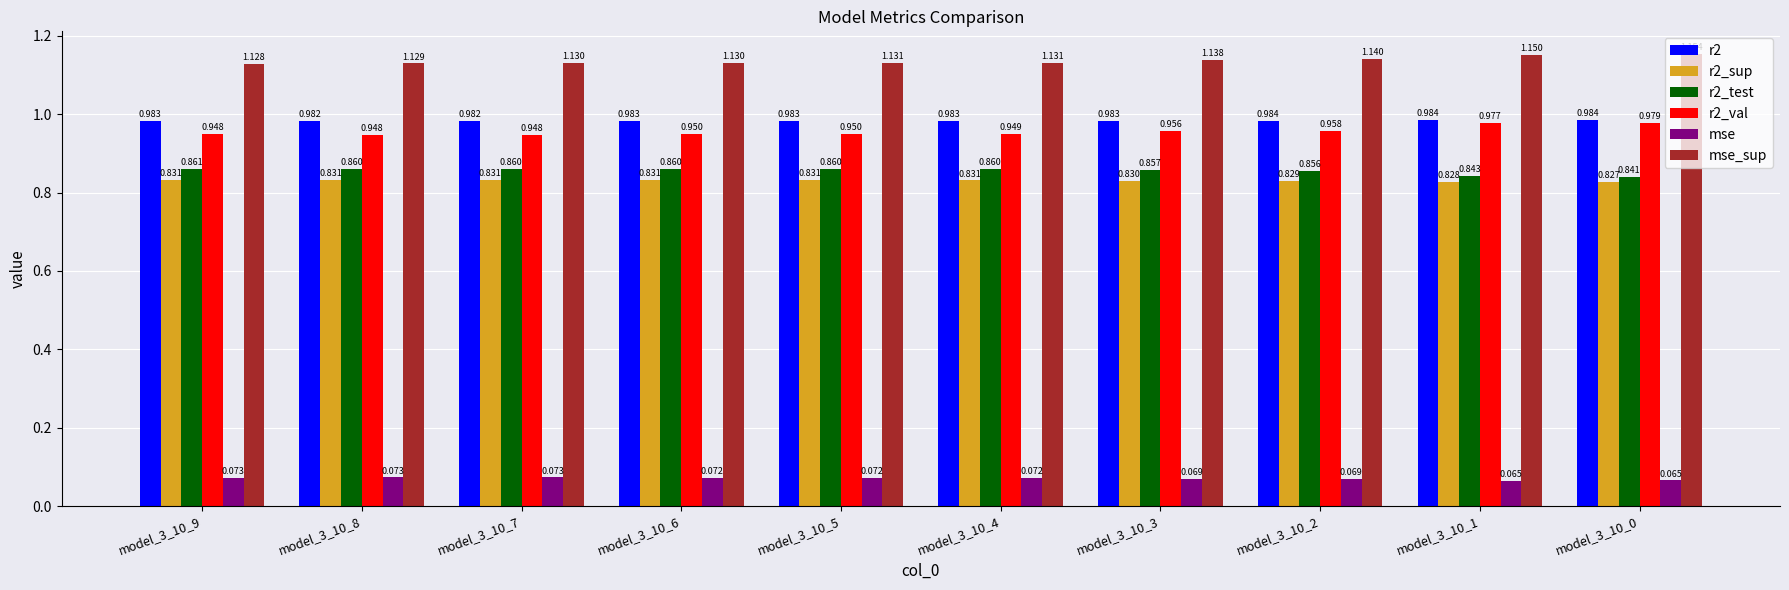

Which series has the largest total across all categories?

mse_sup